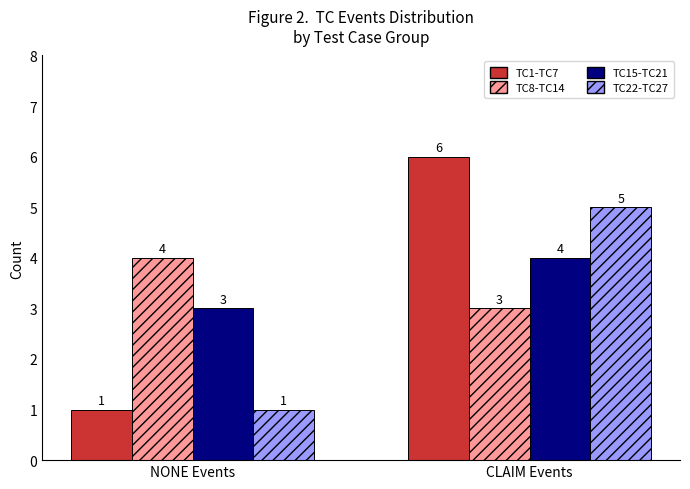

Is it true that TC15-TC21 equals 4 at CLAIM Events?

True